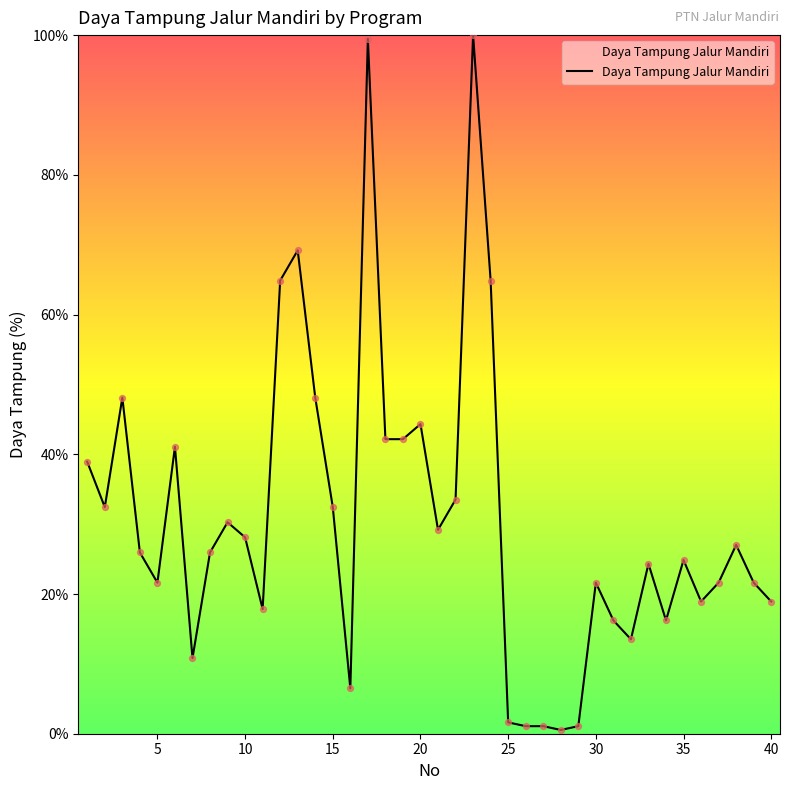

What is the difference between the maximum and minimum values?

99.5